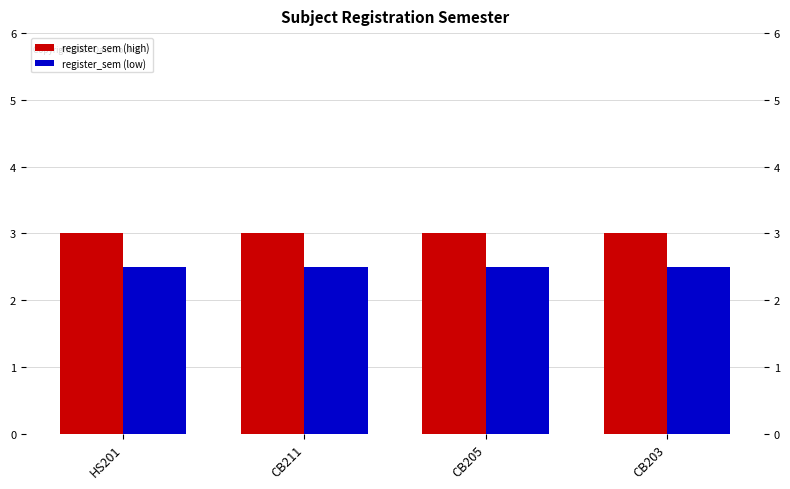

Rank the series by their average value, from lowest to highest.

register_sem (low), register_sem (high)